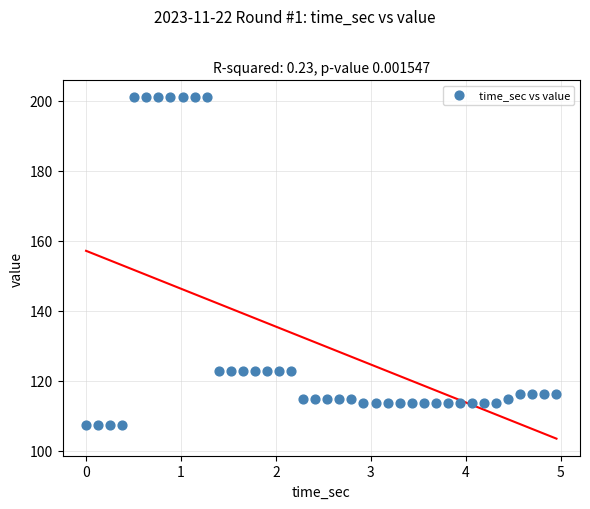

What is the range of X values (max minus min)?

5.0